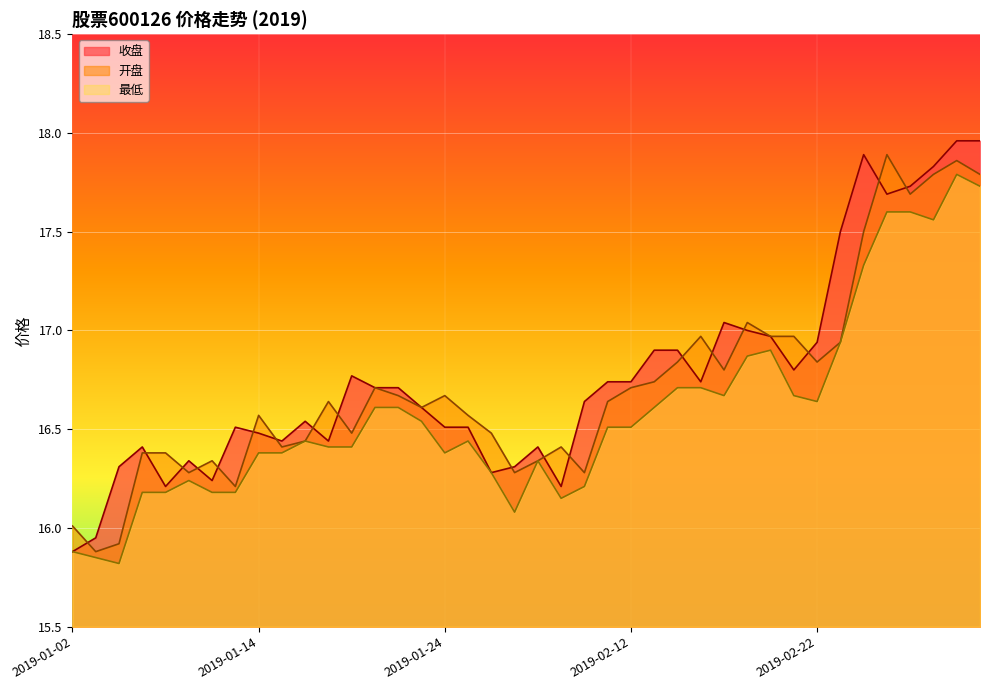

The 最低 series shows 5.1 at 2019-02-15. True or false?

False